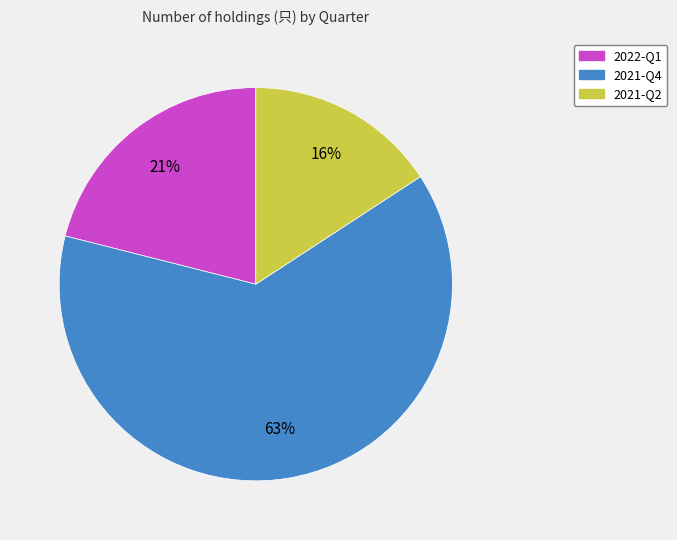

Rank the categories by value from lowest to highest.

2021-Q2, 2022-Q1, 2021-Q4